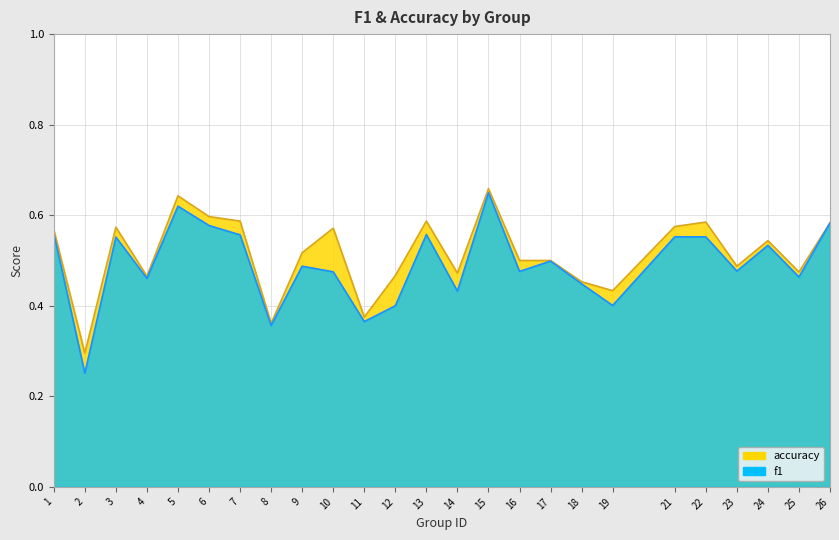

True or false: f1 has a value of 0.6 at 3.

True